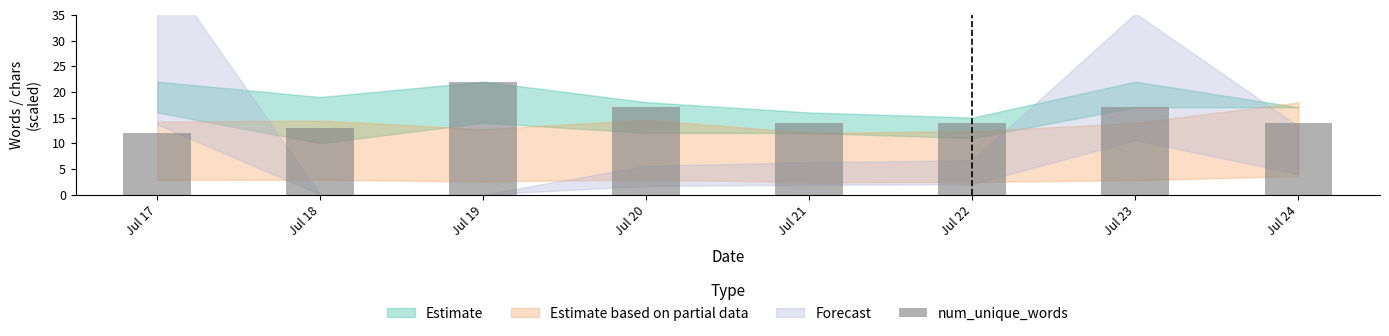

Count the values in the range 14 to 17.

5